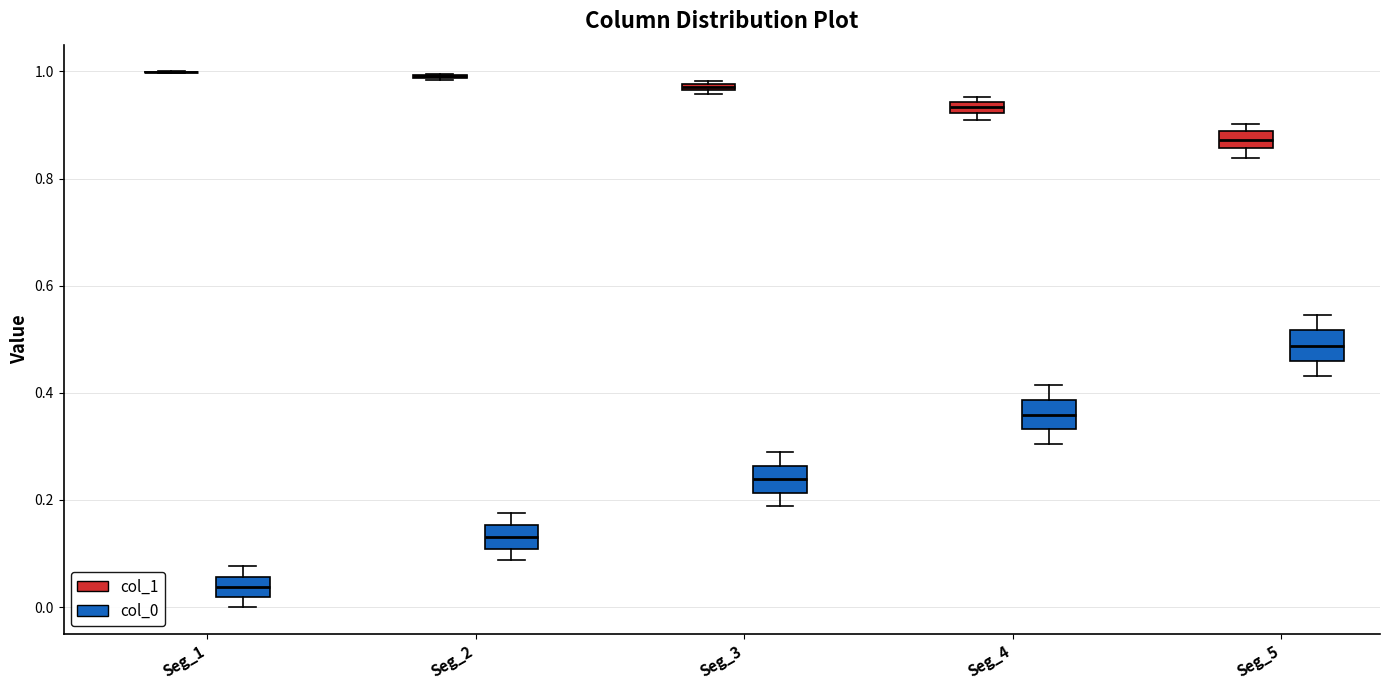

Where is the lower edge of the box for Seg_2 (col_0) on the y-axis? The values are not printed on the chart, so give them approximately, as read against the axis.

0.10